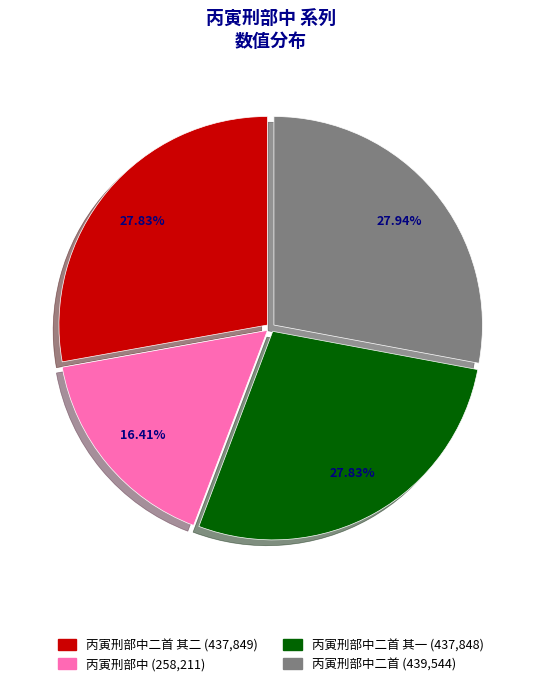

Does any single category account for the majority?

No